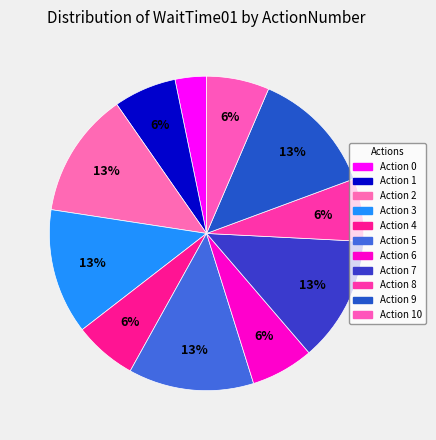

How many slices are in this pie chart?

11